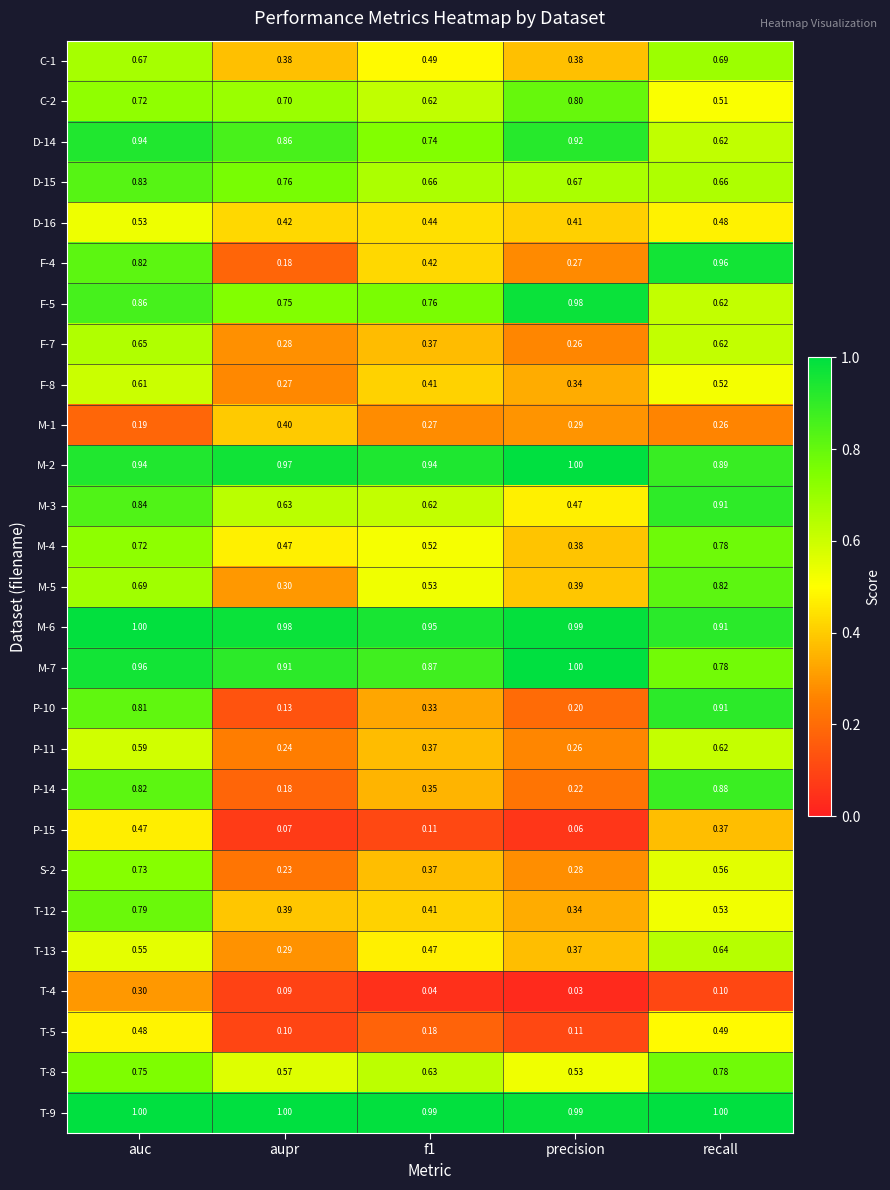

At which category is the sum across all series the highest?

auc